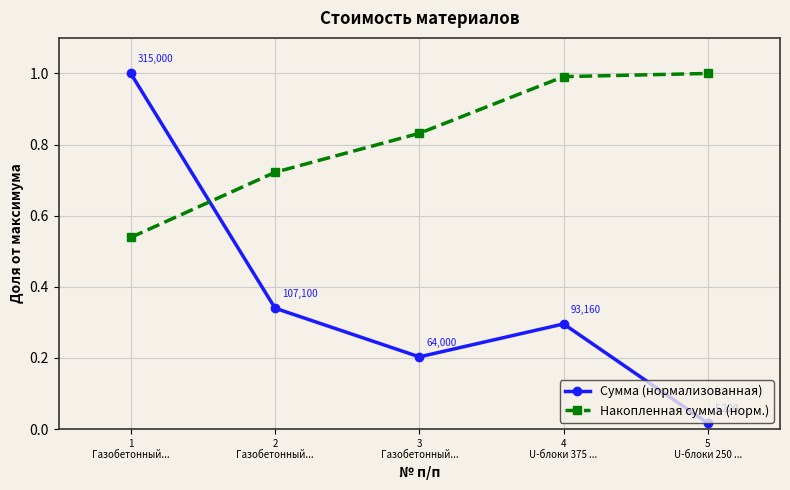

Which series has the widest spread of values?

Сумма (нормализованная)